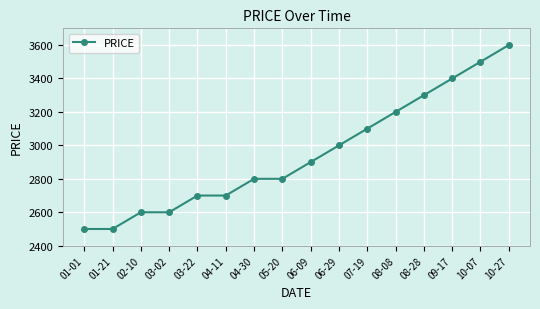

What is the difference between the maximum and minimum values?

1100